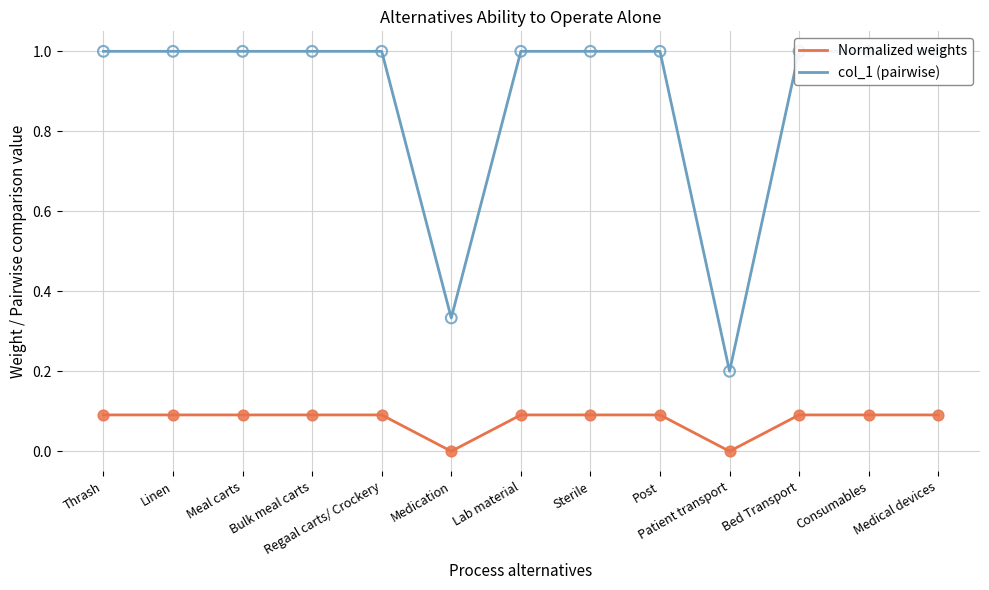

Which series has the largest Y range (max minus min)?

col_1 (pairwise)